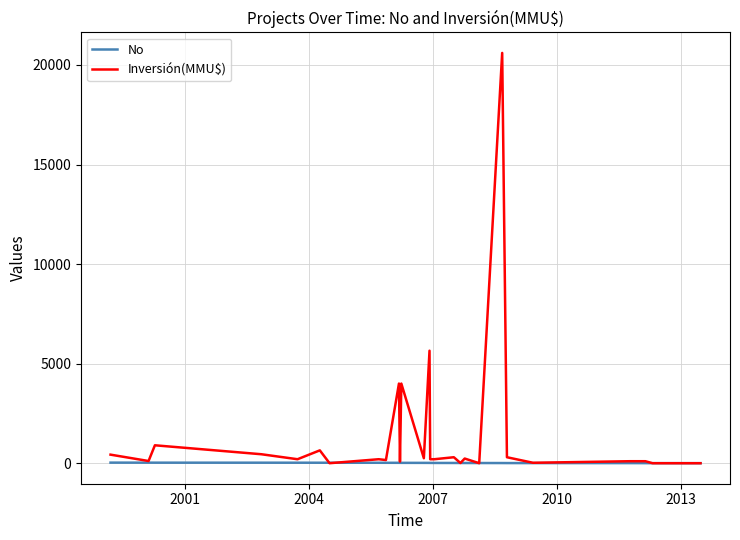

Rank the series by their average value, from highest to lowest.

Inversión(MMU$), No